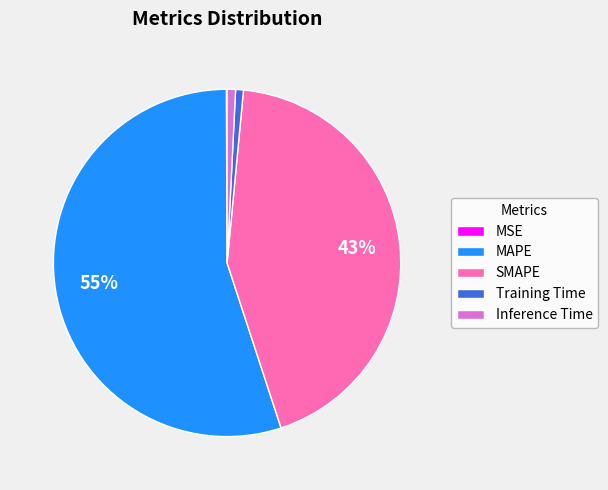

Which category accounts for the majority?

MAPE